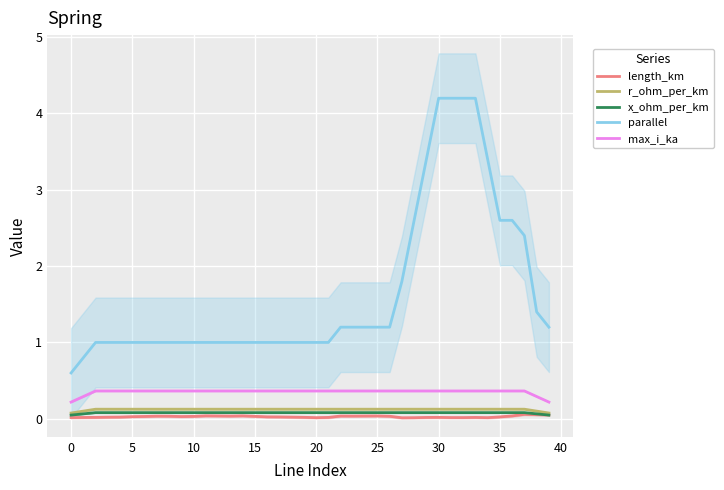

What is the total value across all series at 24?

1.8